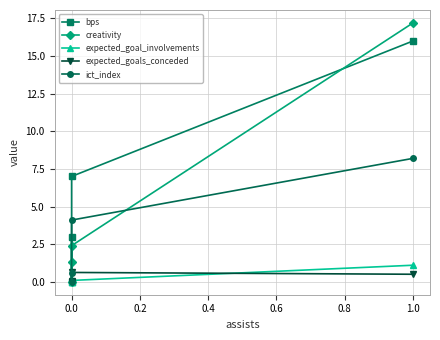

The value of ict_index at 0.0 is 5.9. True or false?

False